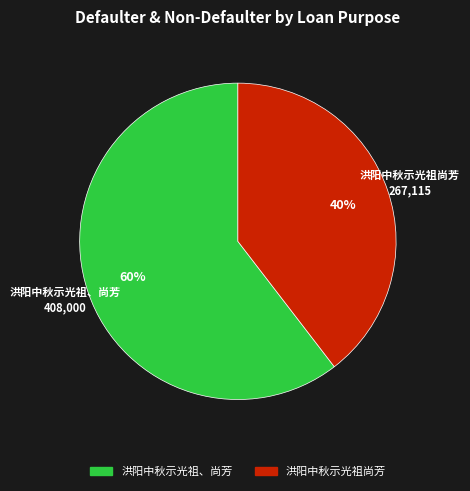

Is it true that 洪阳中秋示光祖、尚芳 is 60% of the pie?

True